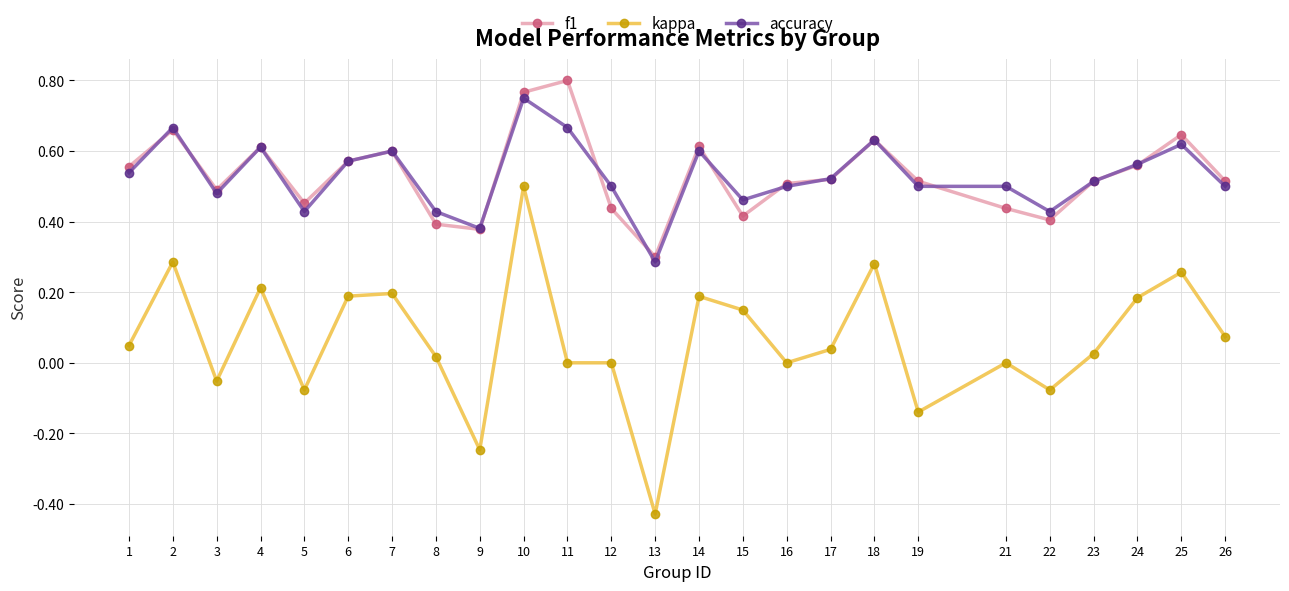

What is the total value across all series at 15?

1.0